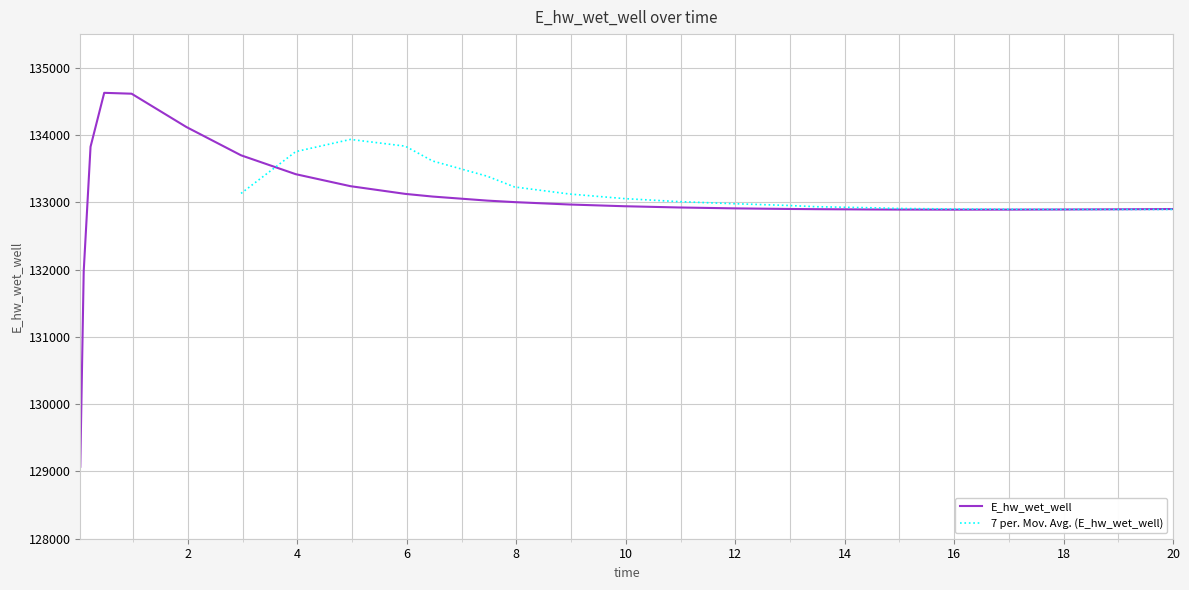

What is the label of the 6th point from the left?

1.96875